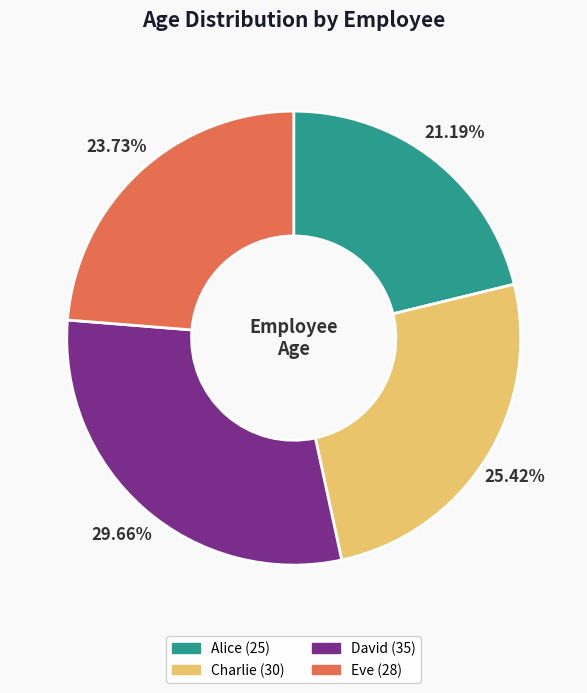

Between Charlie and David, which is larger?

David